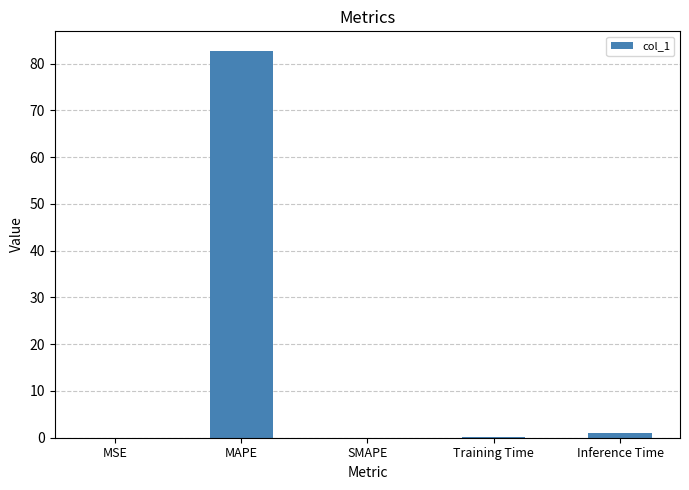

What is the sum of all values?

83.8